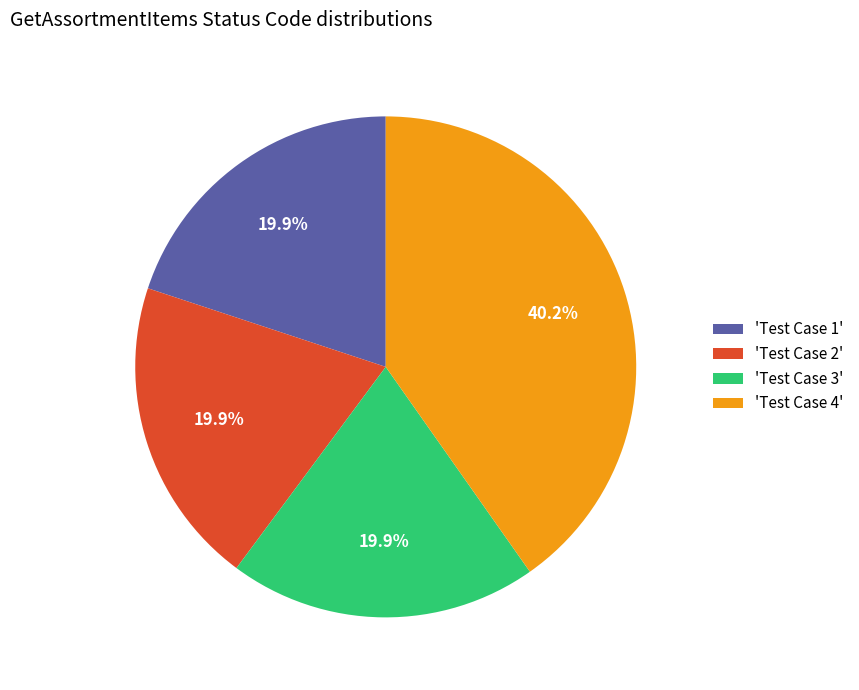

Is there a majority slice in this chart?

No